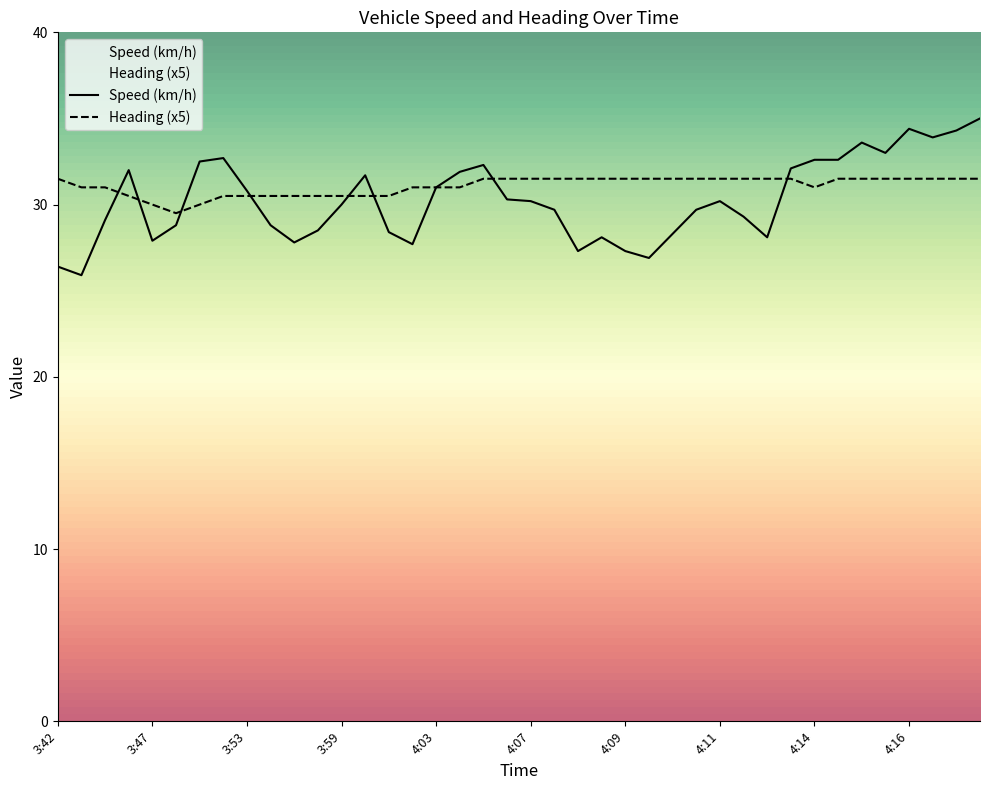

What is the maximum value shown in the chart?

35.0